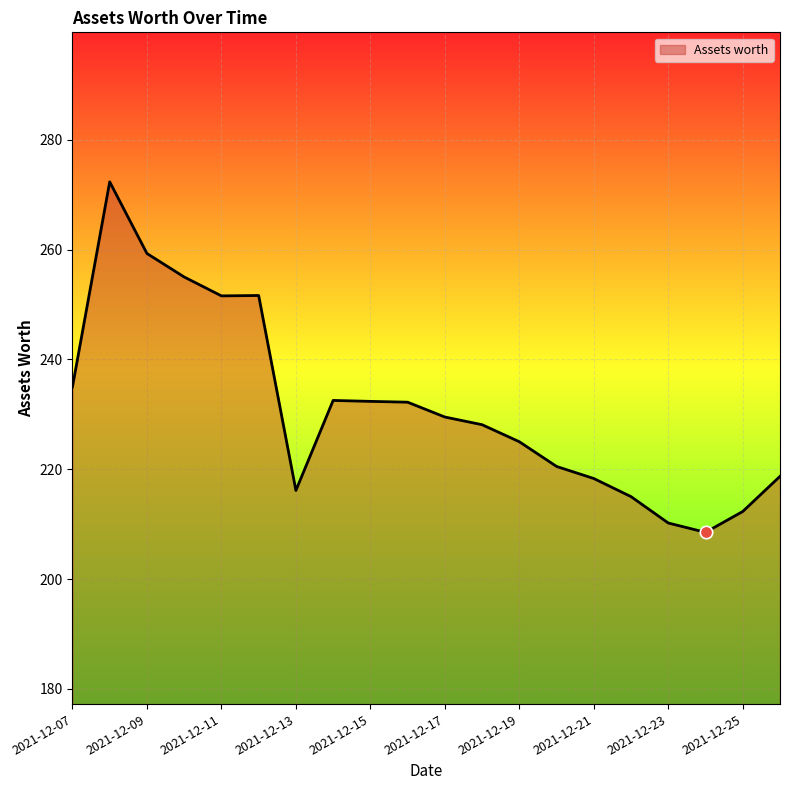

What is the maximum value shown in the chart?

272.3